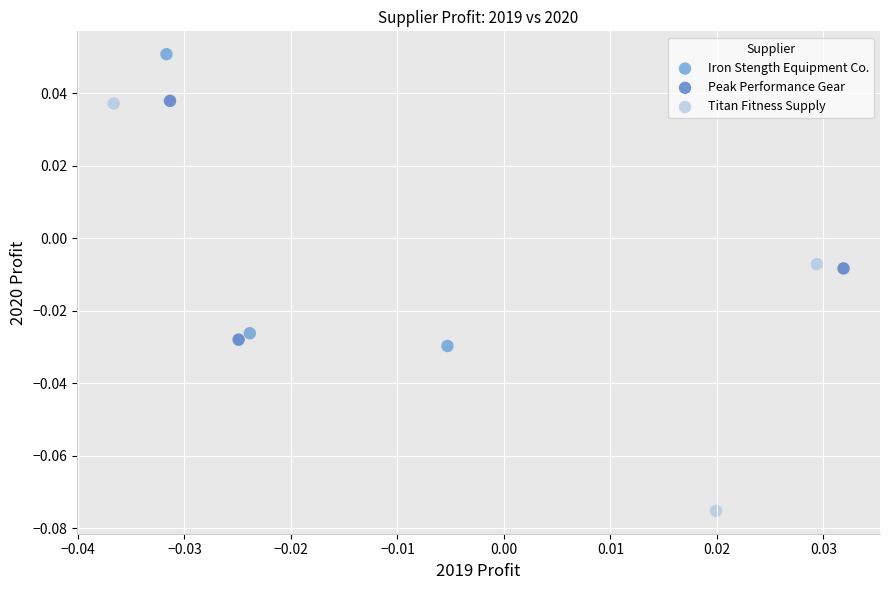

Which series reaches the maximum Y coordinate?

Iron Stength Equipment Co.